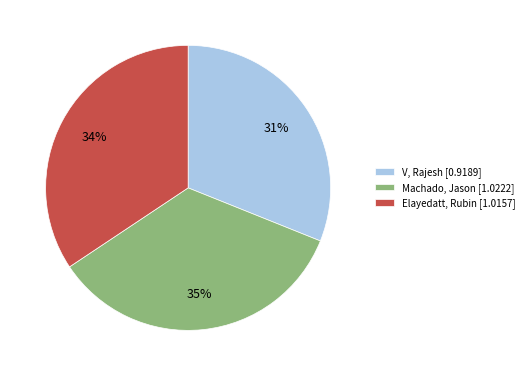

Is Machado, Jason the majority of the pie?

No